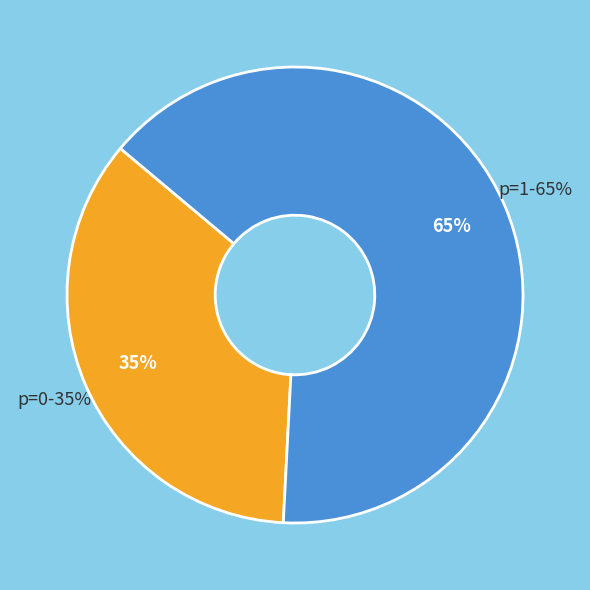

How many segments does this pie chart have?

2